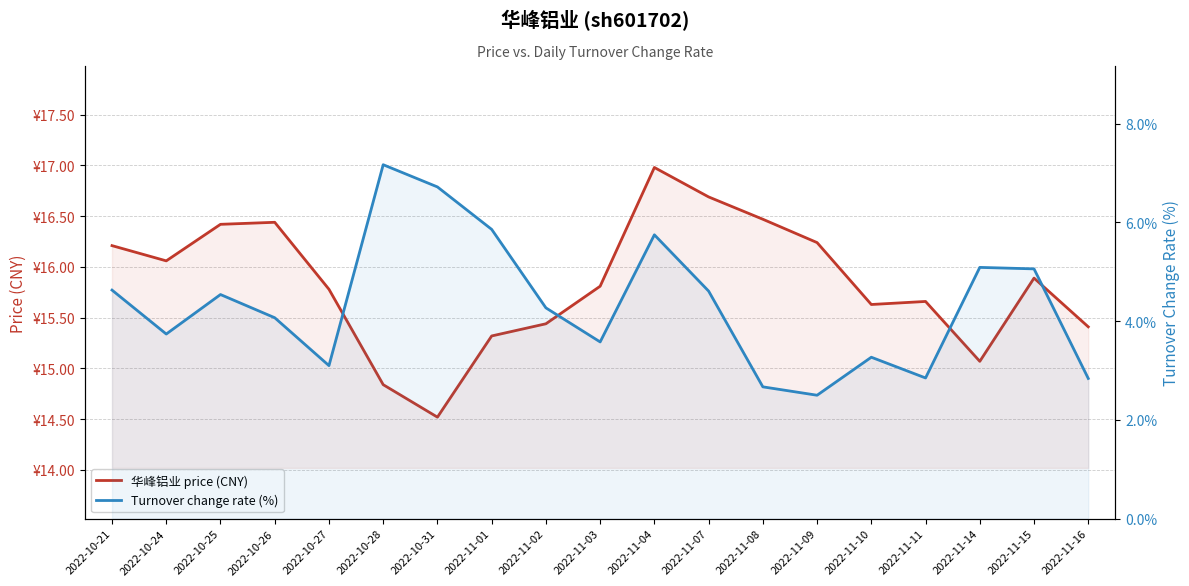

Does the chart have visible grid lines?

Yes